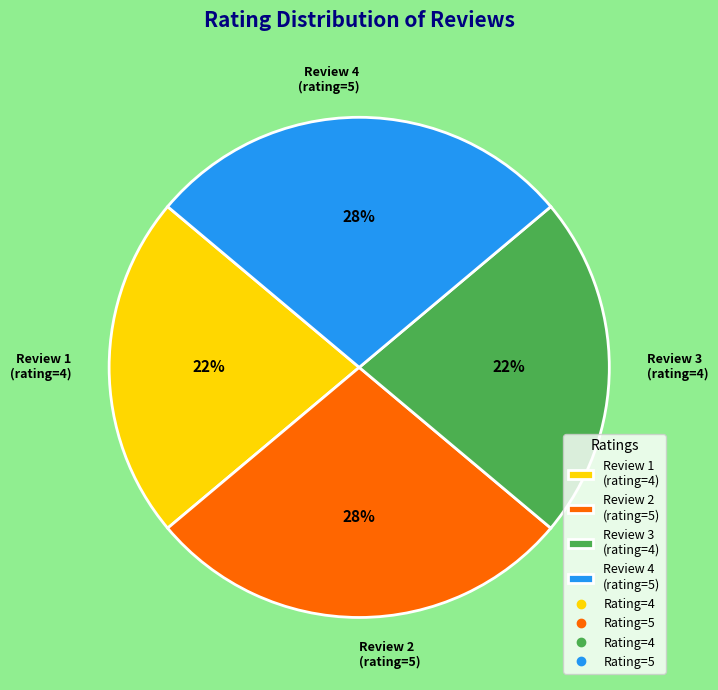

Which has a higher value, Review 2 (rating=5) or Review 3 (rating=4)?

Review 2 (rating=5)